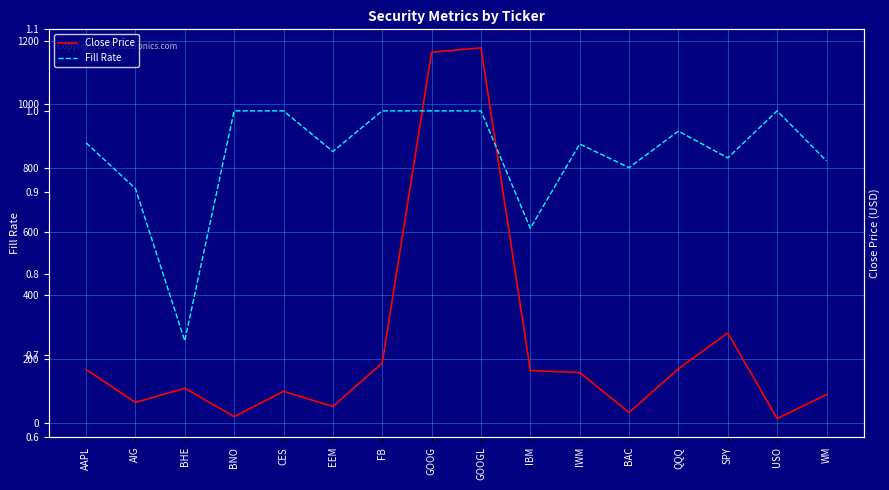

What is the spread (max minus min) of values at QQQ?

167.7